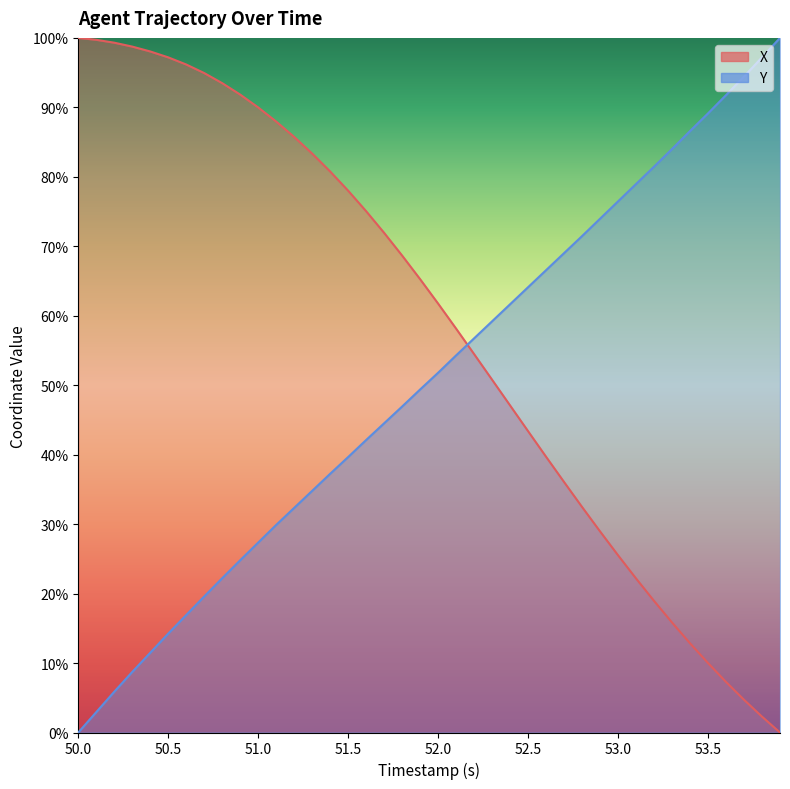

At which category does the chart reach its peak across all series?

50.0